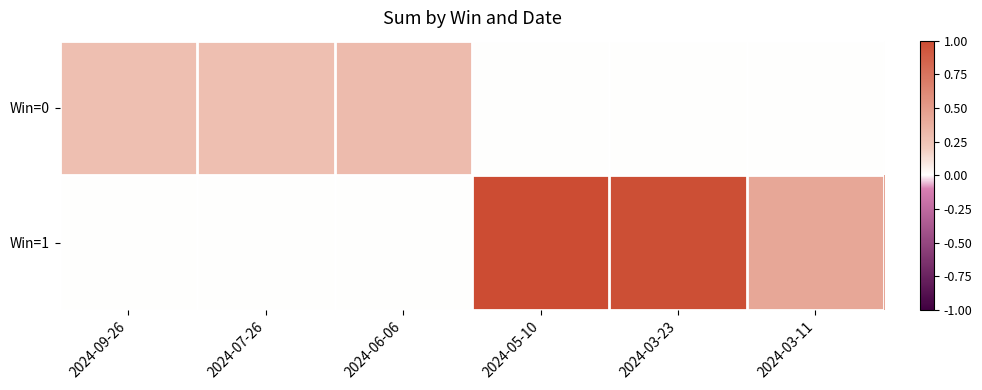

Which series has the widest spread of values?

Win=1